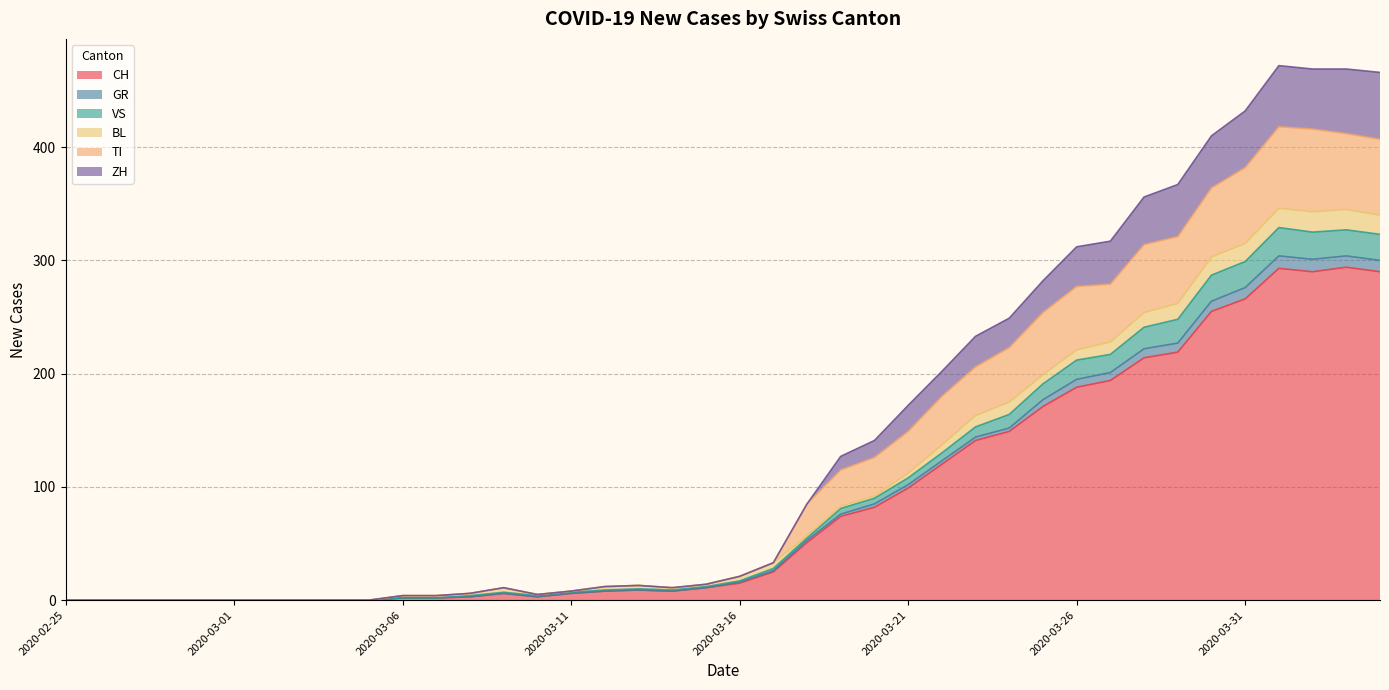

Between 2020-03-21 and 2020-02-28, which is larger?

2020-03-21